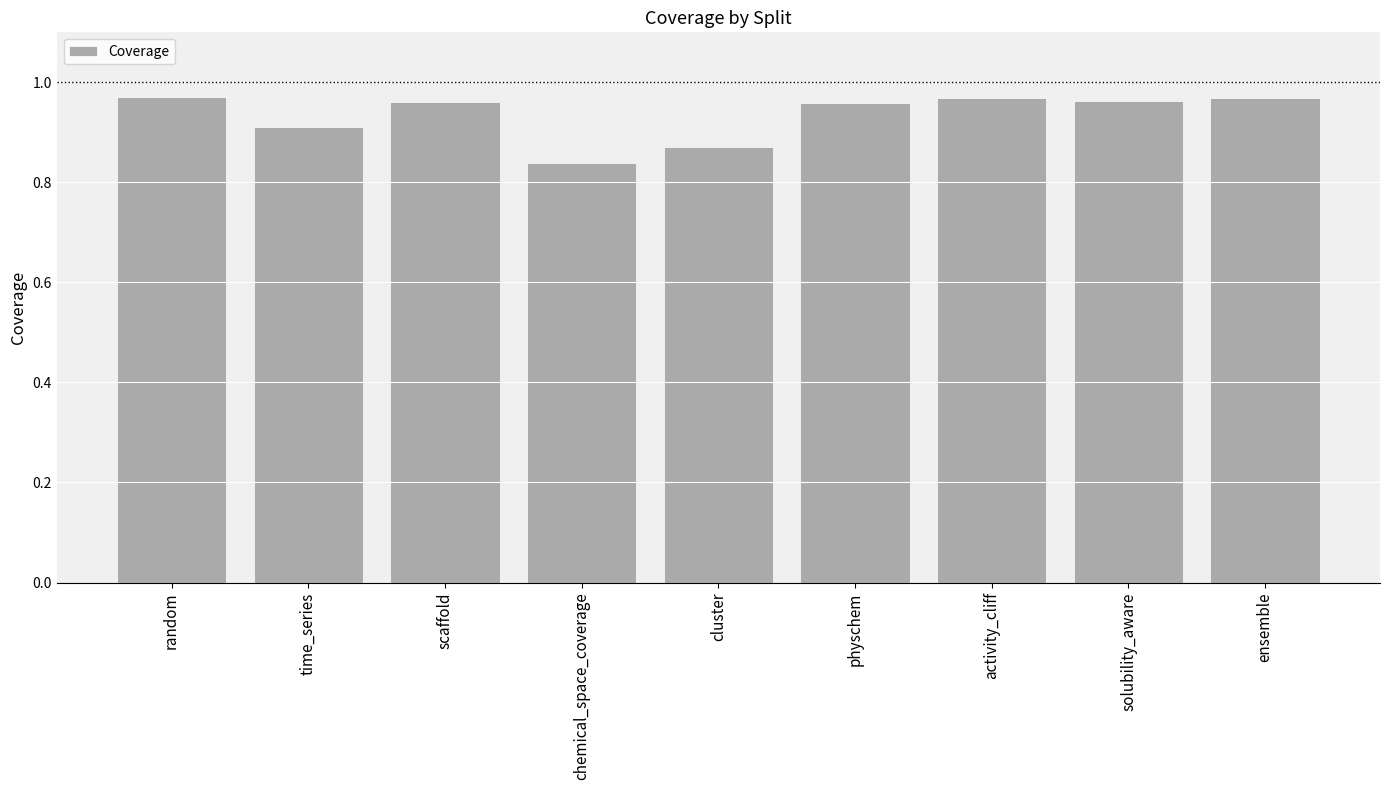

The value at cluster is 0.9. True or false?

True